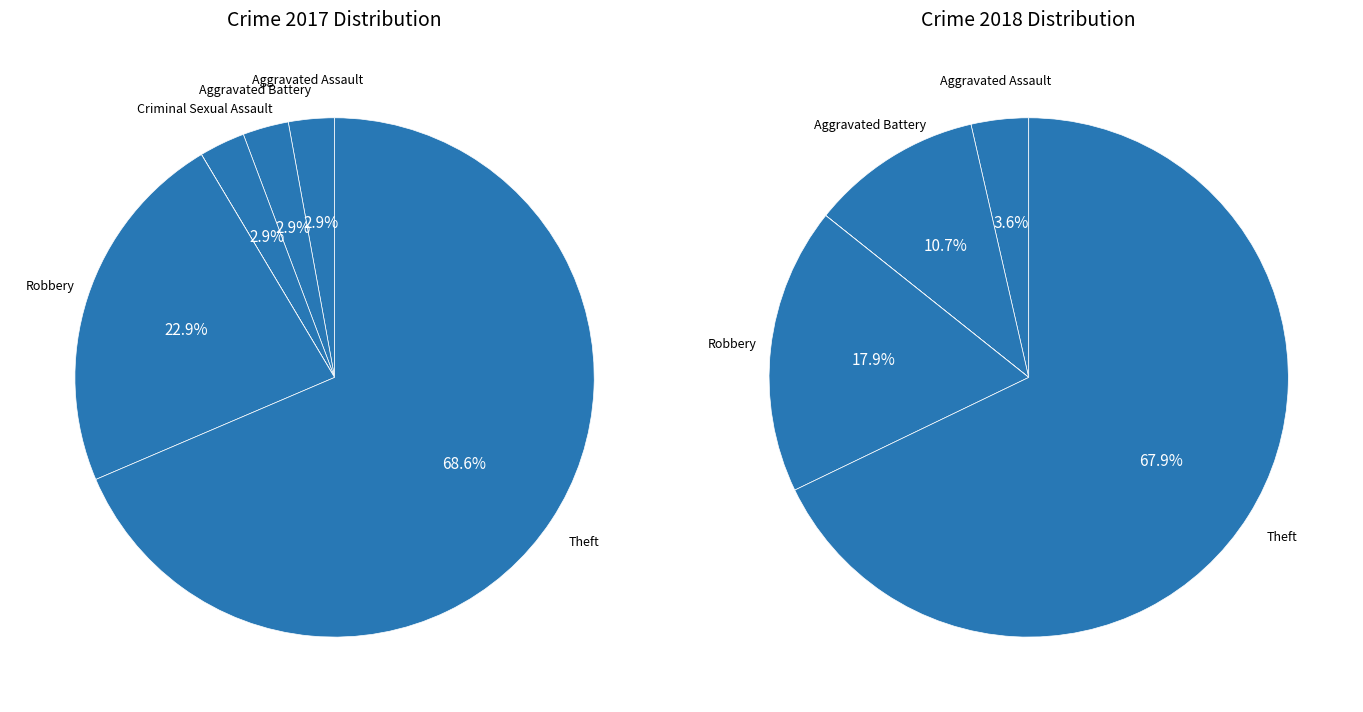

True or false: 4 accounts for 6% of the total.

False